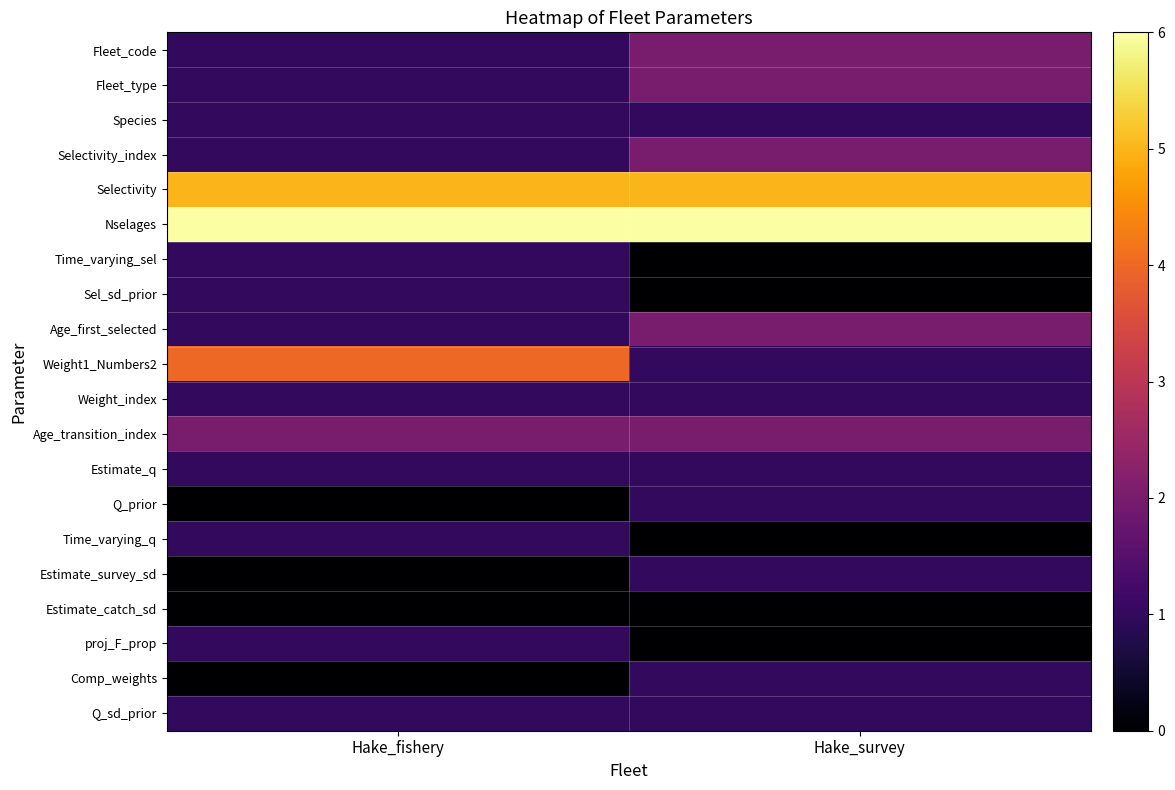

Which series changed the most between Hake_fishery and Hake_survey?

Weight1_Numbers2